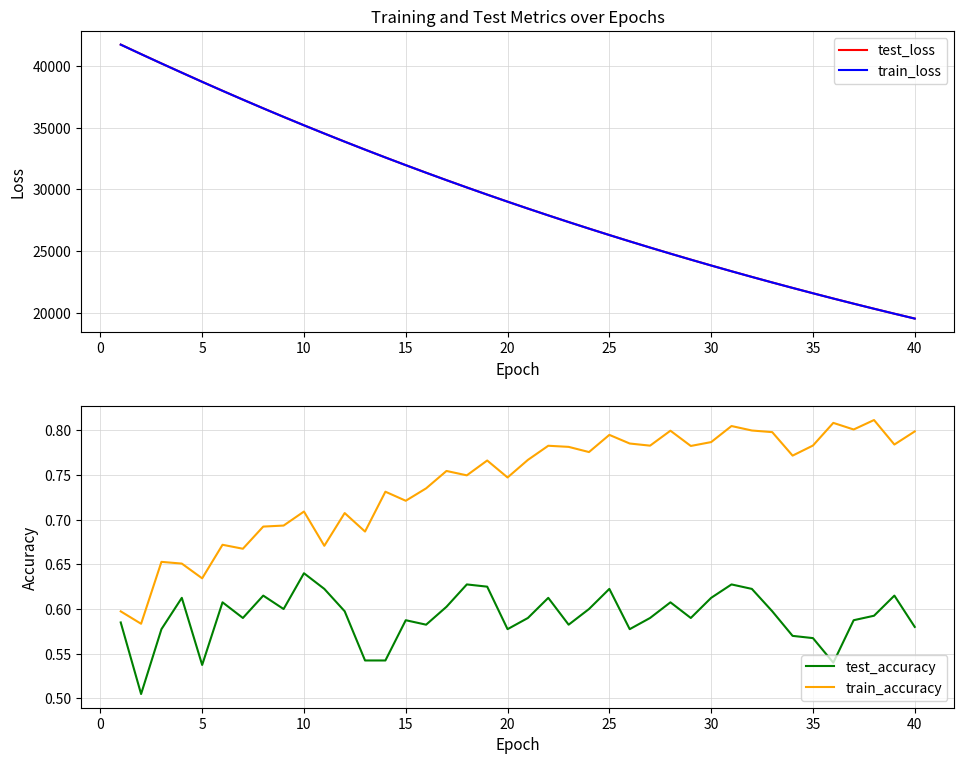

What is the maximum value for train_loss?

41727.2